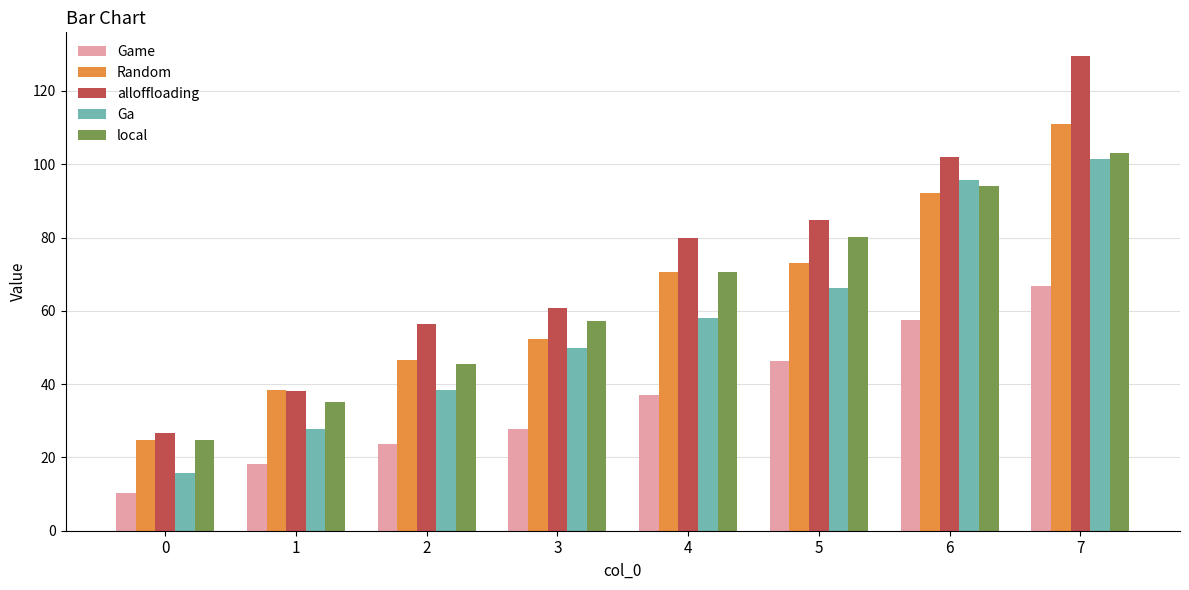

At which label does Random first exceed 70?

4